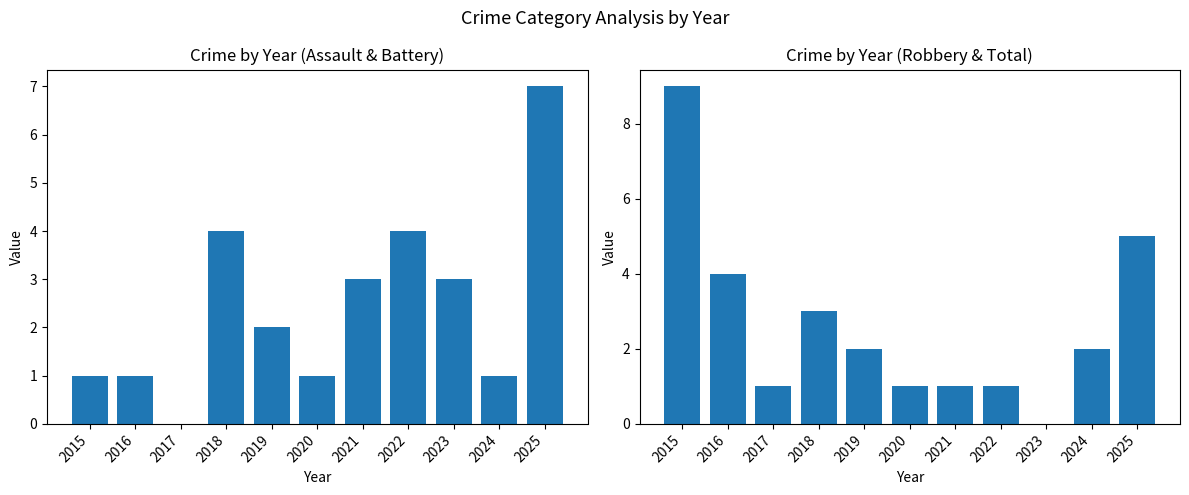

Count the number of categories in the chart.

11